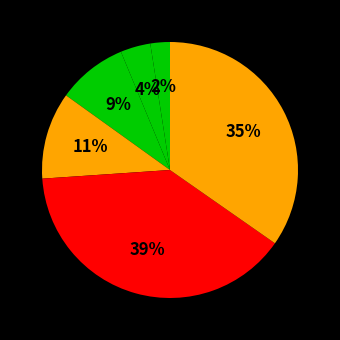

Count the number of slices in the pie.

6